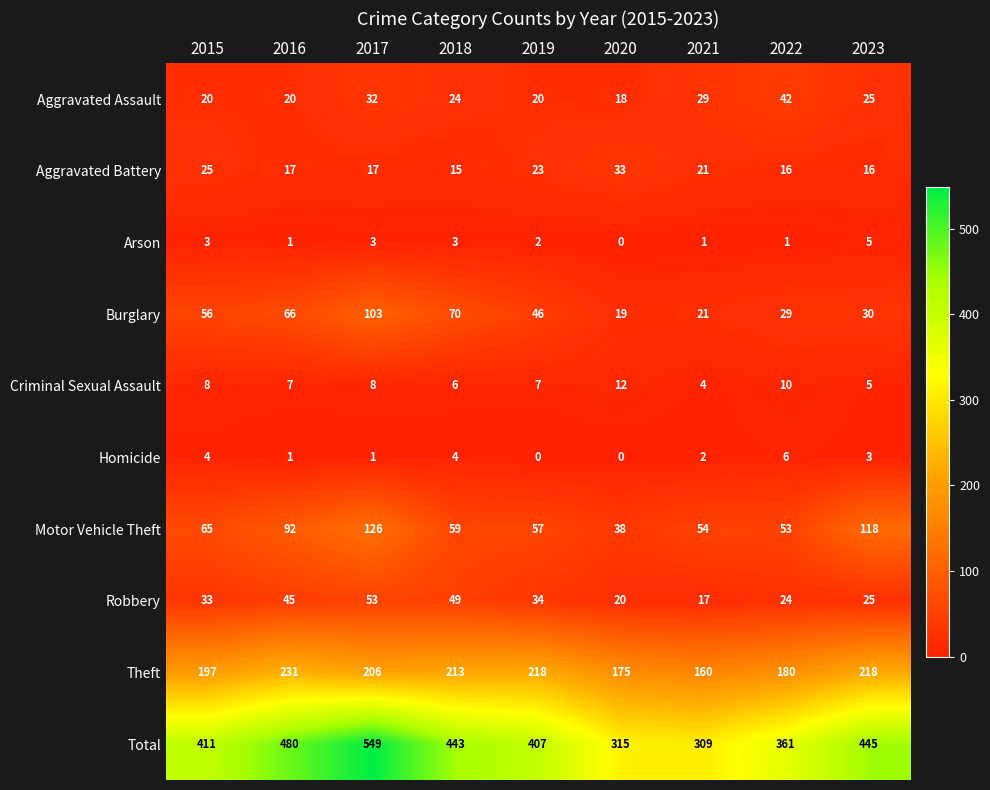

What is the spread (max minus min) of values at 2016?

479